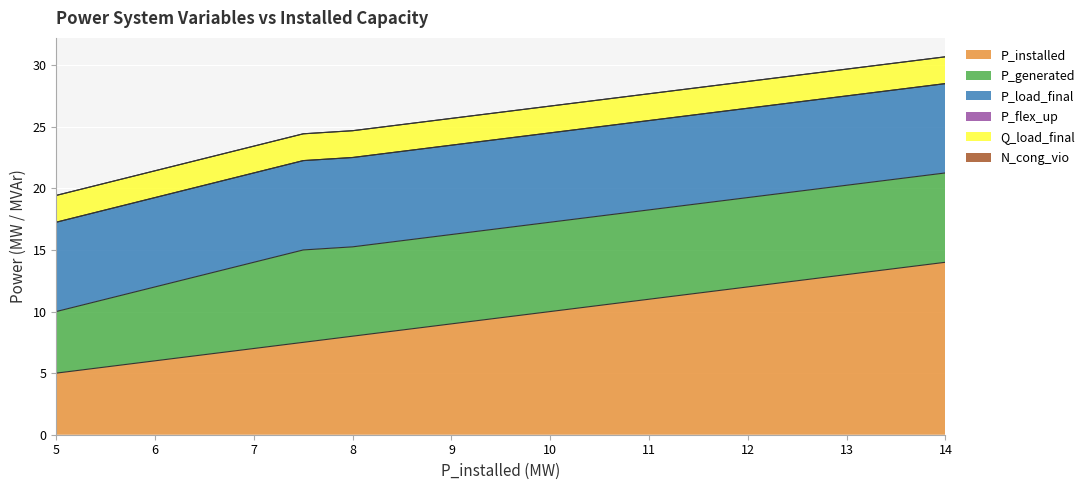

Between 8.5 and 14.0, which series saw the biggest shift?

P_installed